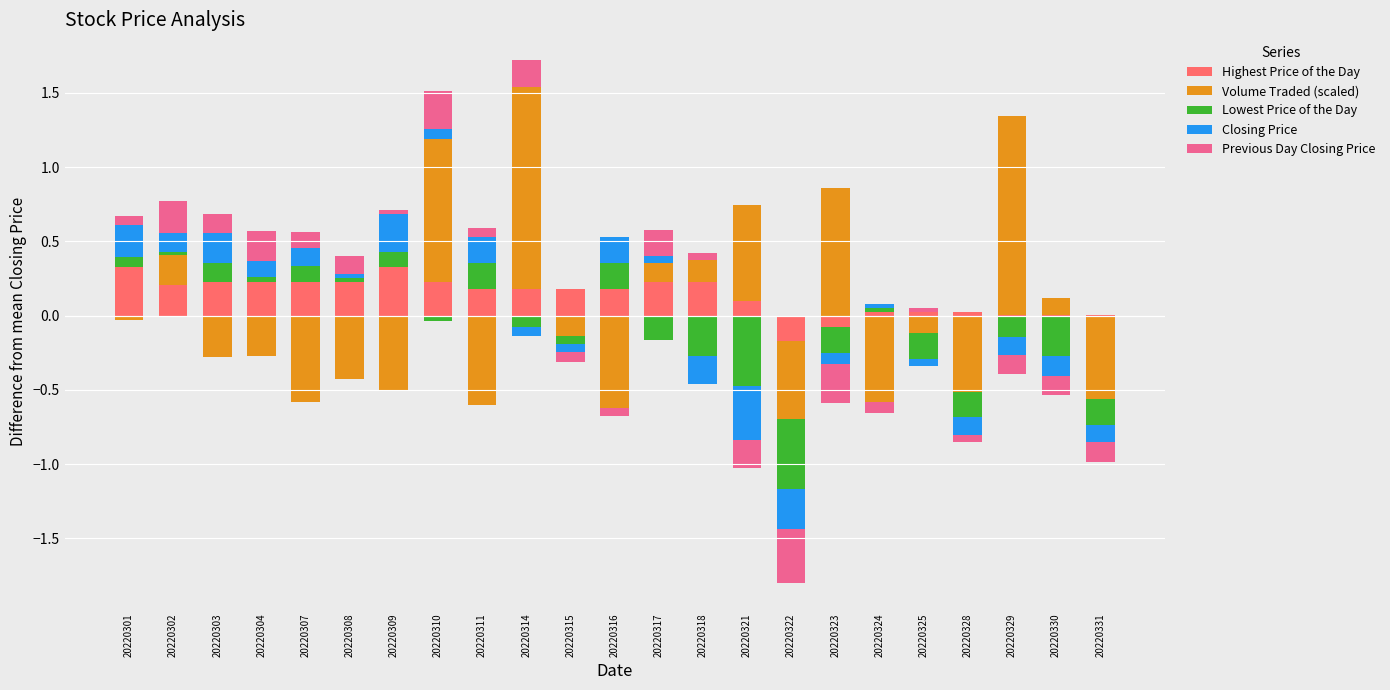

Which category has the highest value across all series?

20220314